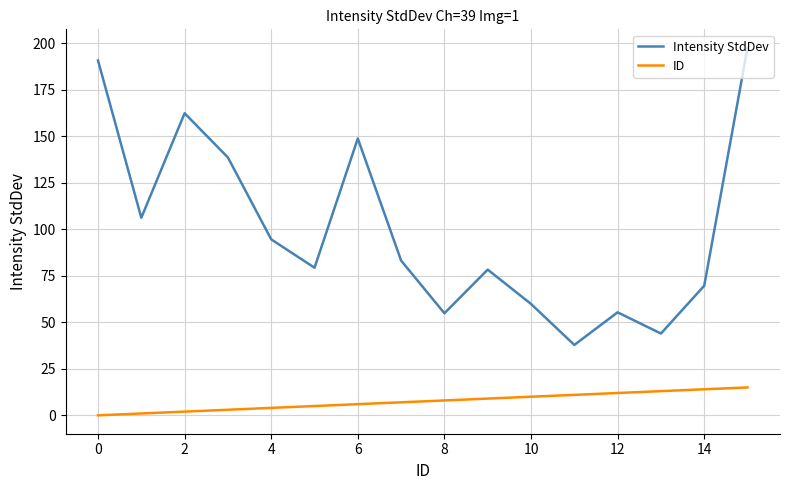

Which series has the largest range (max minus min)?

Intensity StdDev